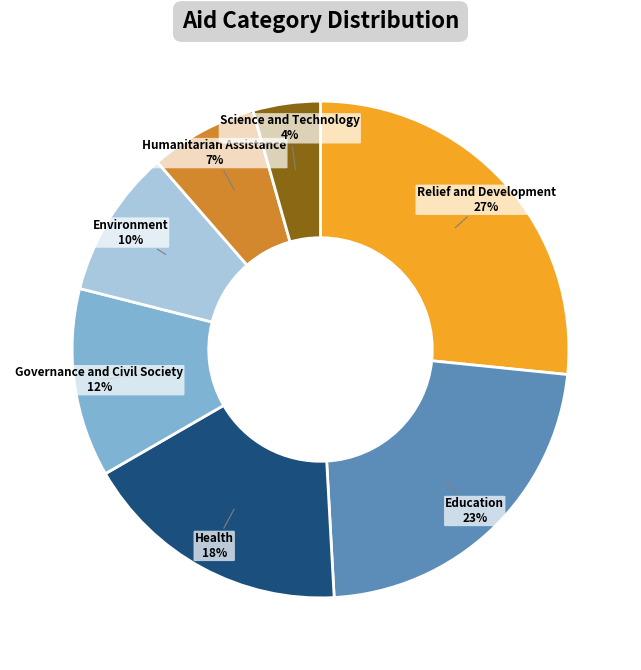

Which category has the biggest portion of the pie?

Relief and Development